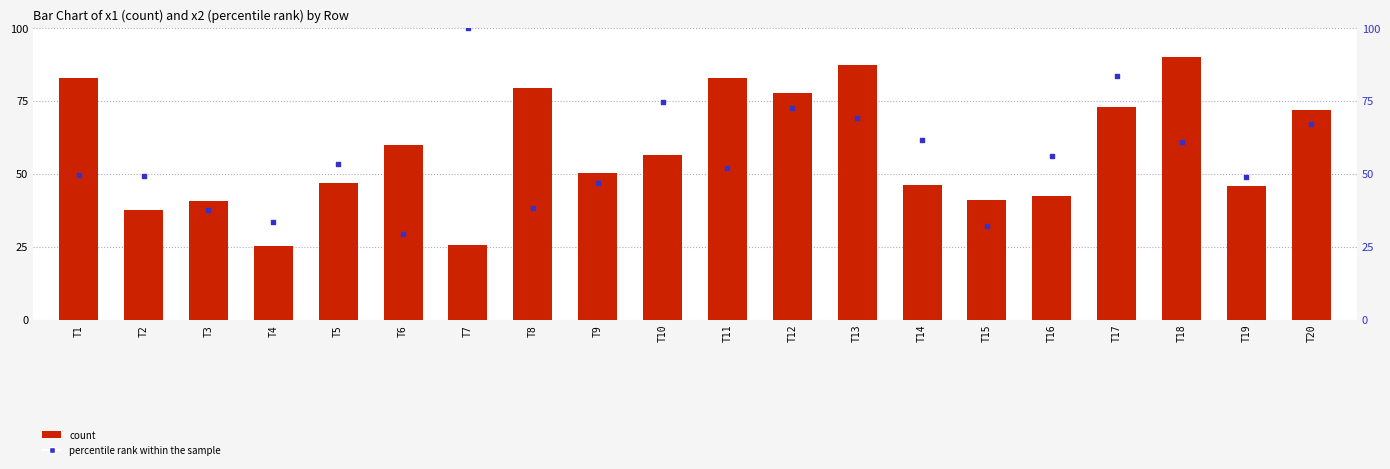

What are all the series names shown in the legend?

count, percentile rank within the sample